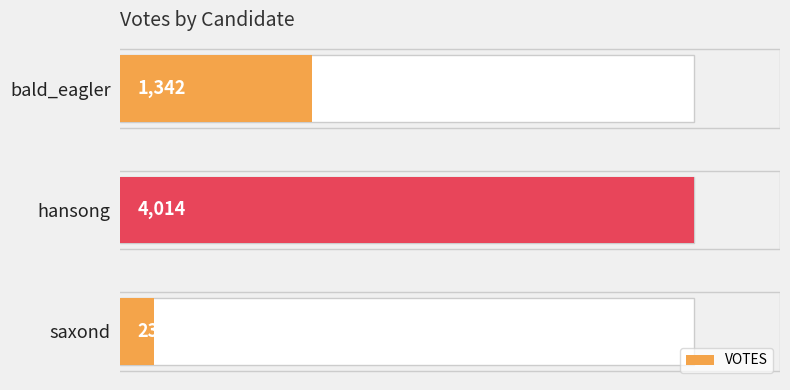

What is the difference between the second highest and minimum values?

1108